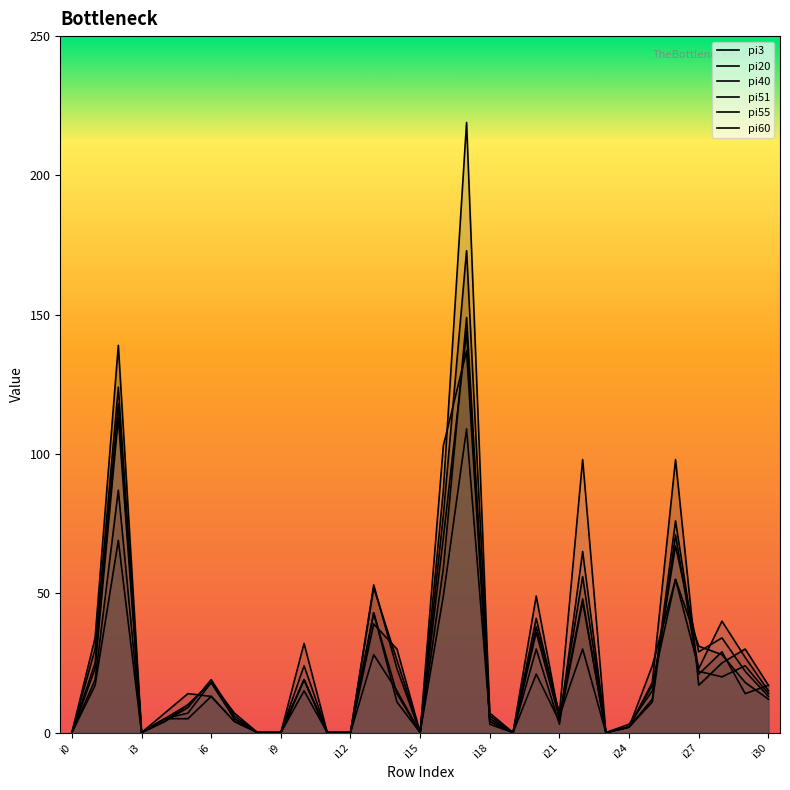

How many interior local valleys does the pi51 series have?

6